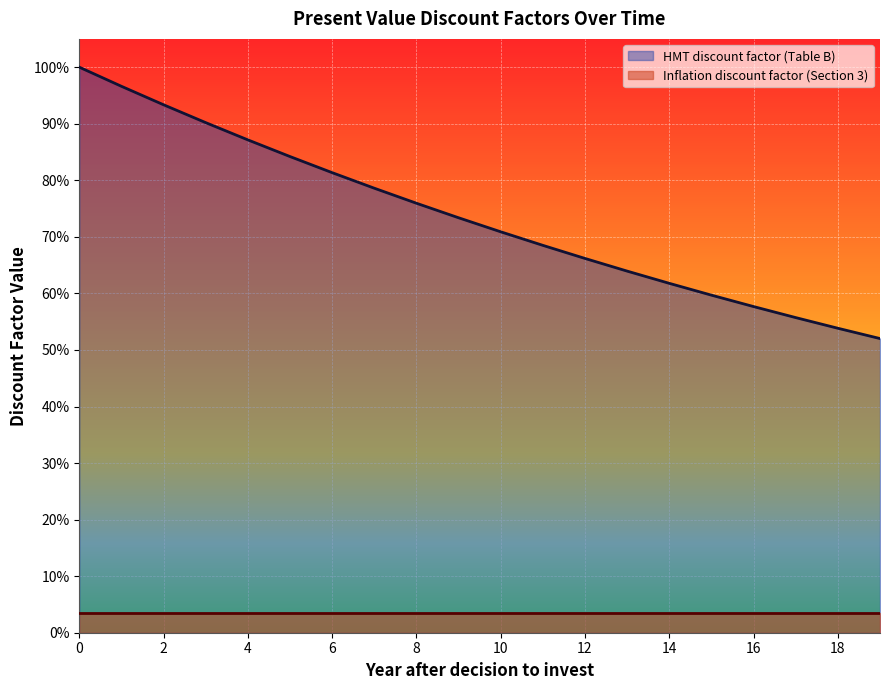

True or false: the data has more than 2 interior local peaks.

False